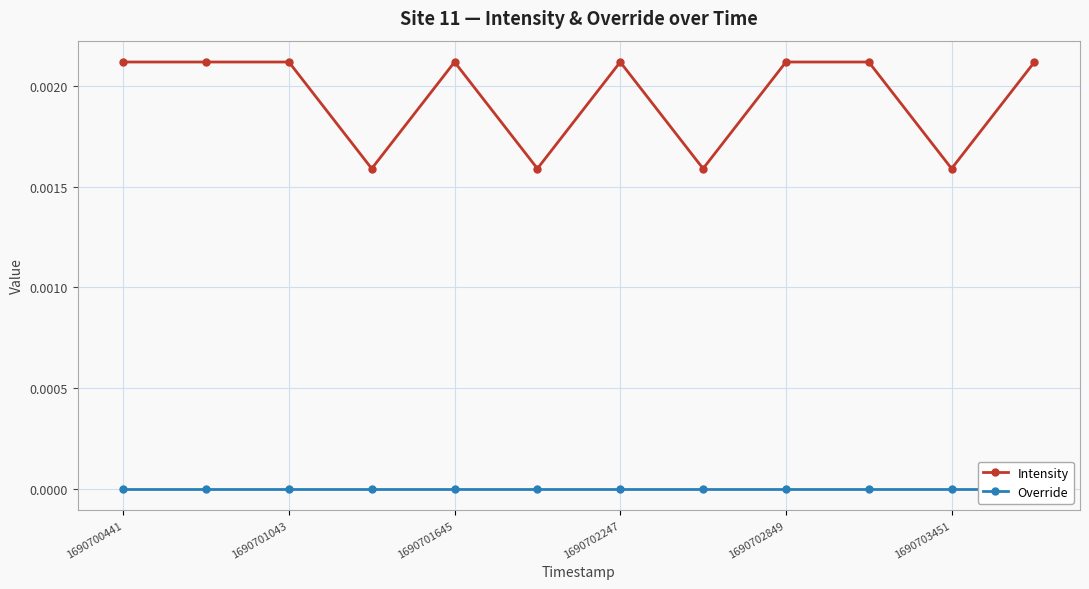

How many Intensity values are between 0 and 1?

12